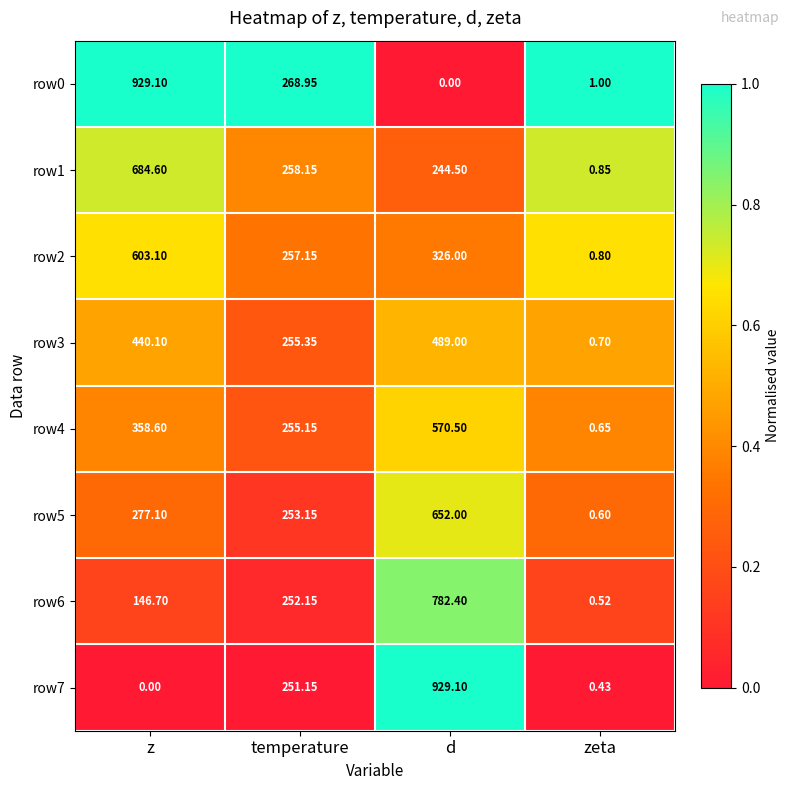

At which category is the sum across all series the highest?

d